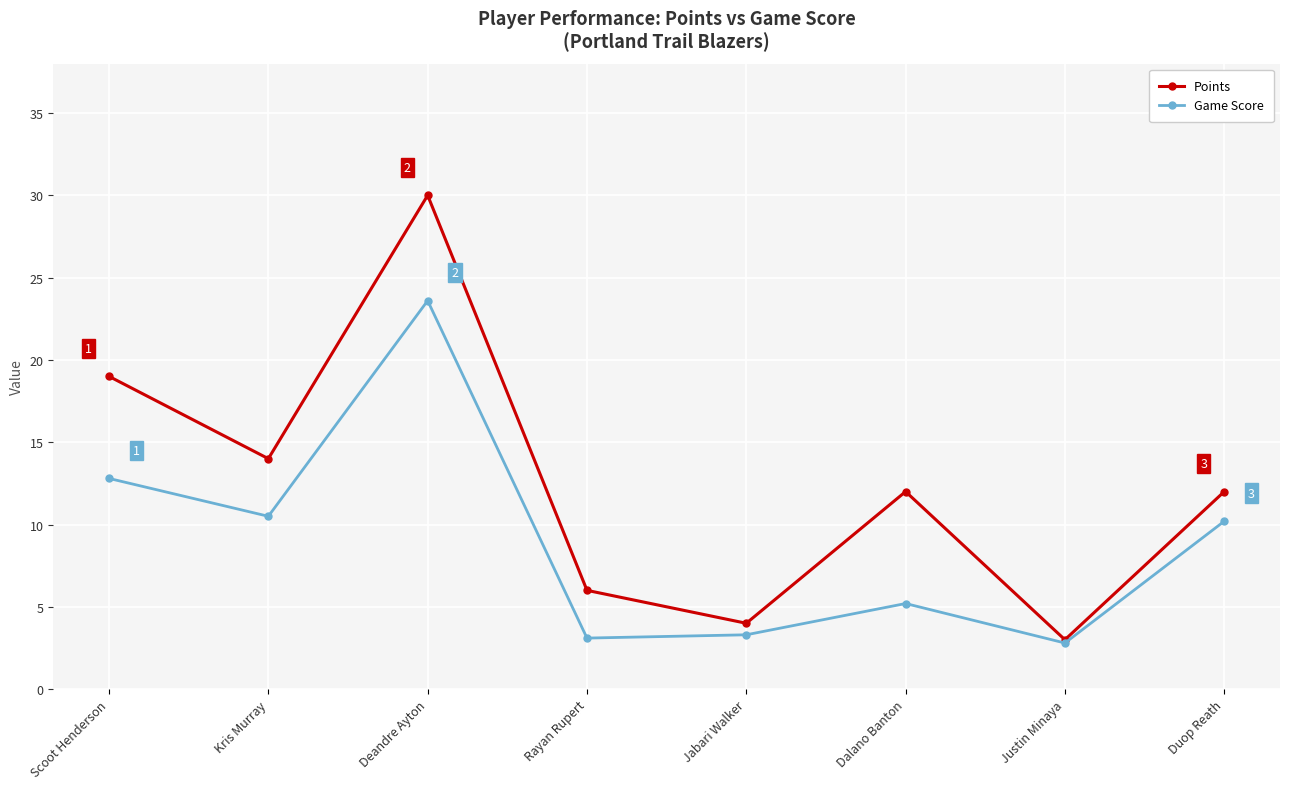

Rank the series by their average value, from lowest to highest.

Game Score, Points